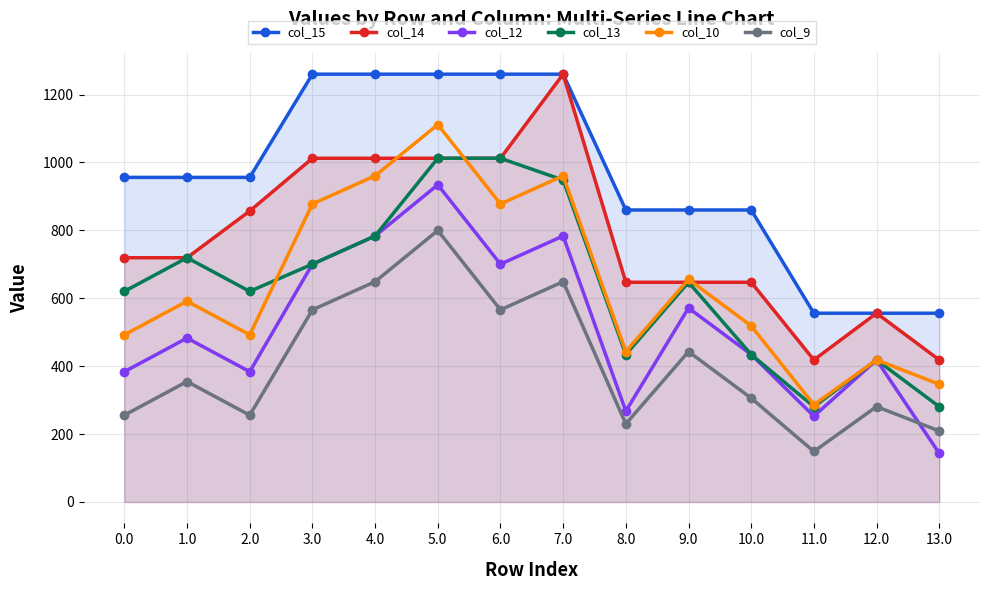

How many data points in col_14 are less than 719?

6